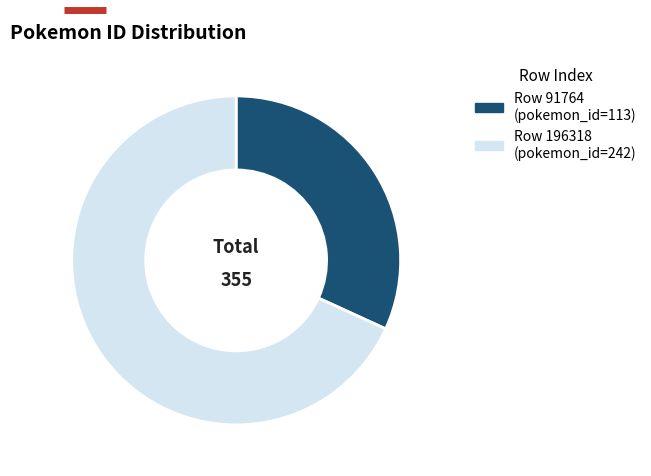

How many slices are in this pie chart?

2